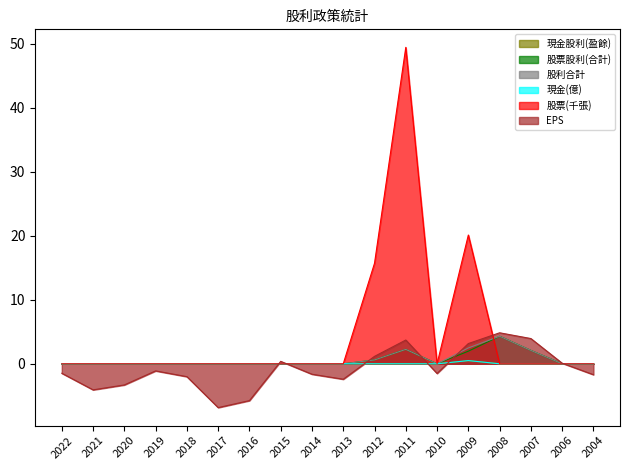

Where is the first local maximum for 現金(億)?

2009